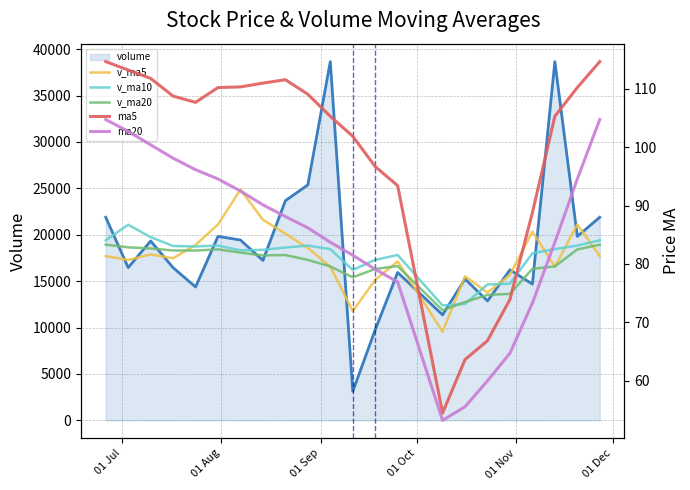

What is the smallest value displayed?

53.2